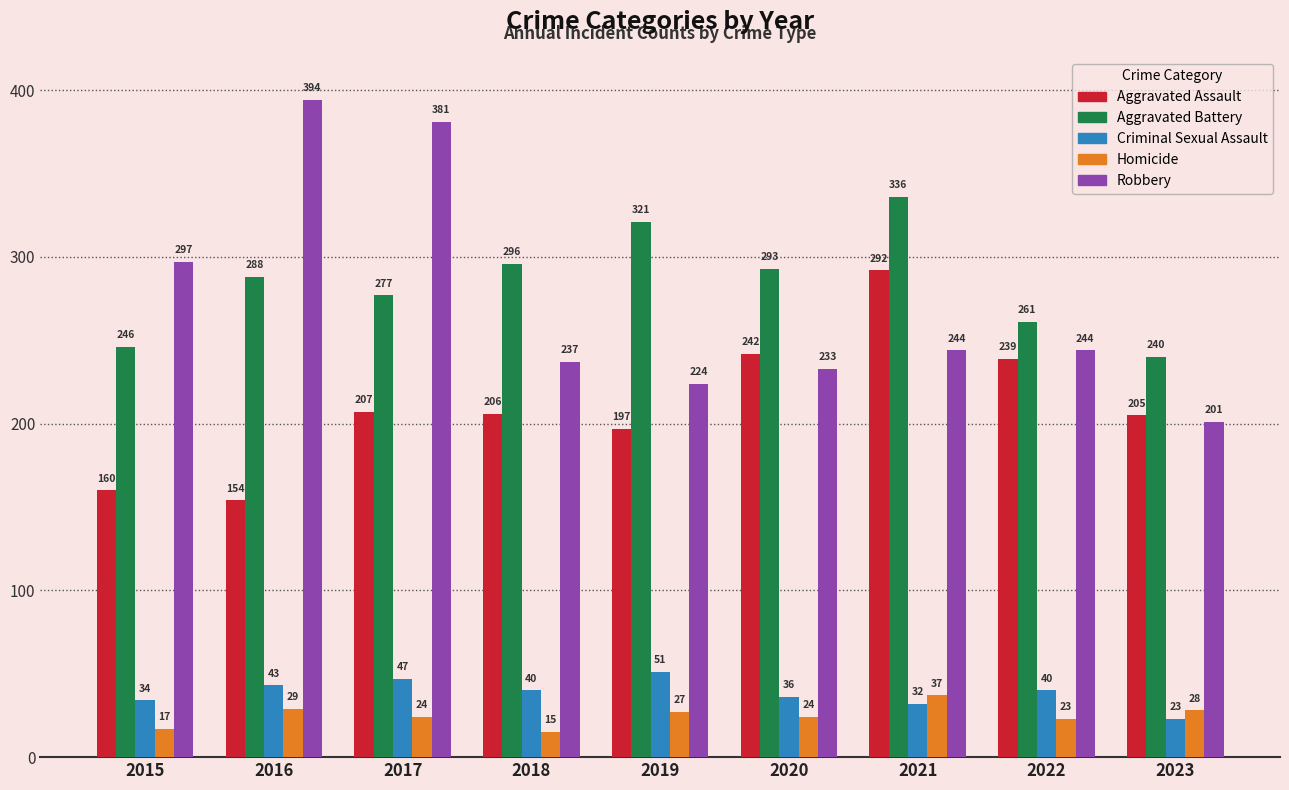

The Criminal Sexual Assault series shows 21 at 2018. True or false?

False